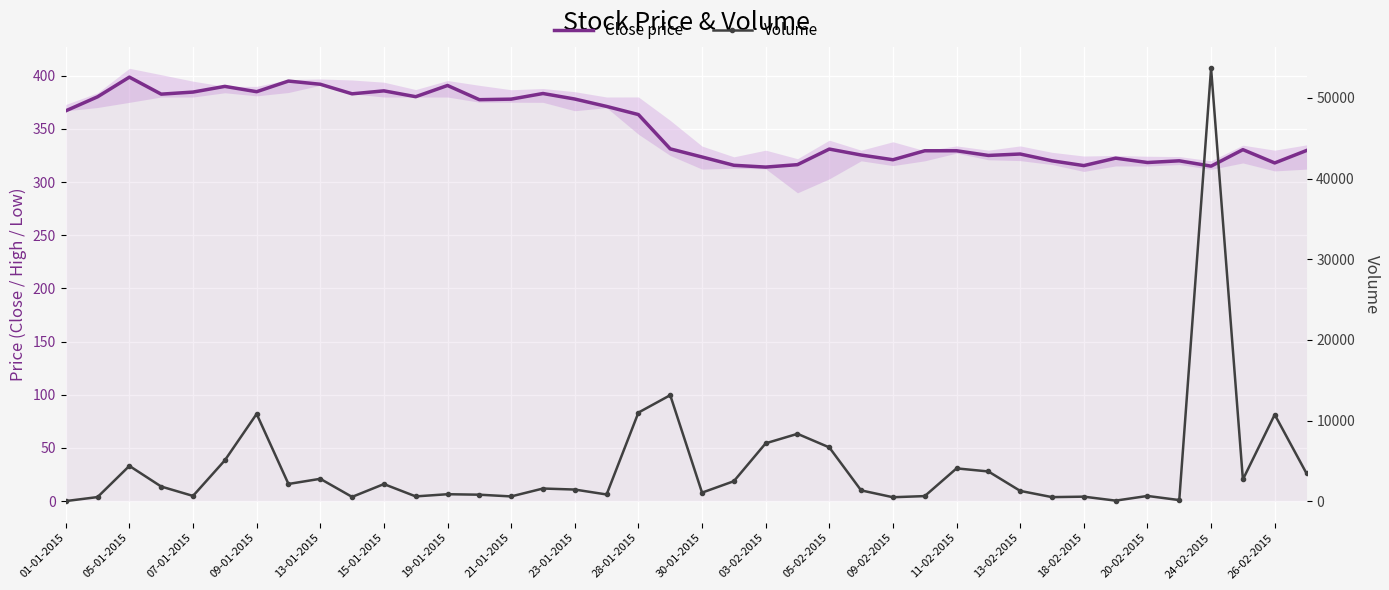

How many lines are shown in the chart?

2